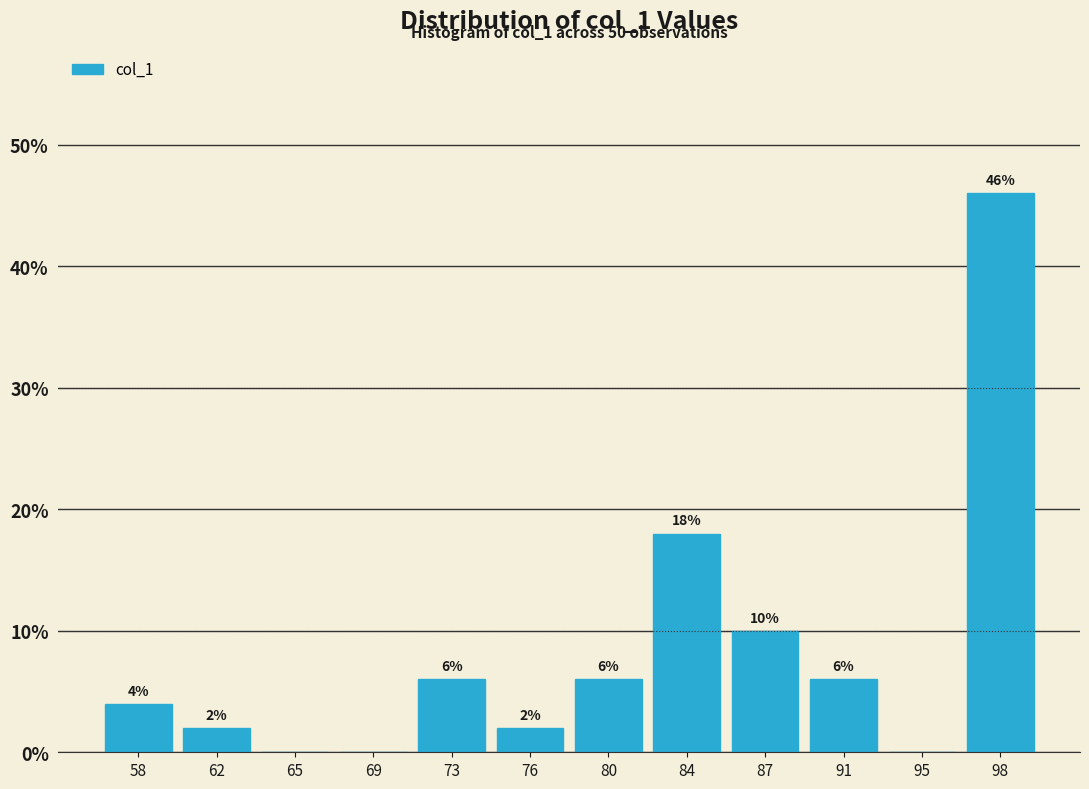

Which range on the x-axis has the tallest bar?

96.5 to 100.0